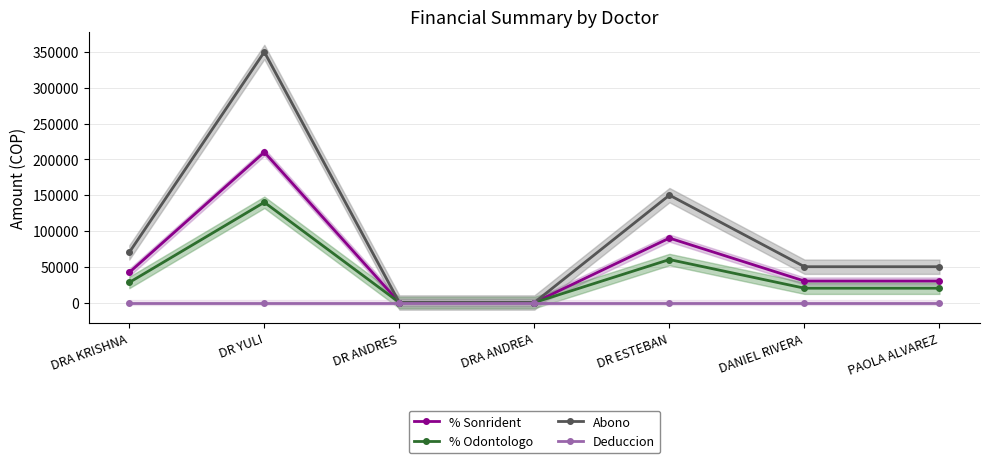

How many lines are shown in the chart?

4